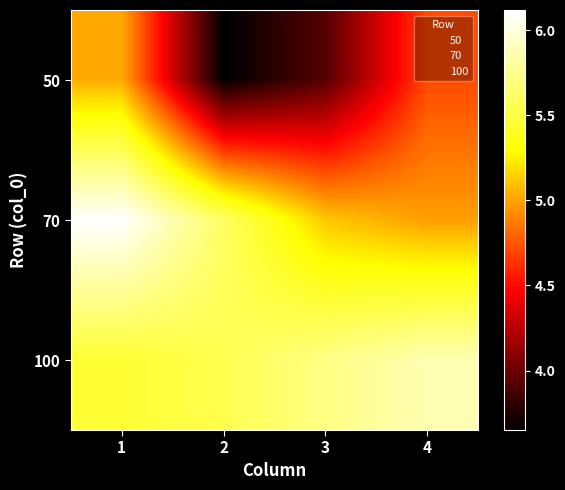

Between 3 and 4, which is larger?

4